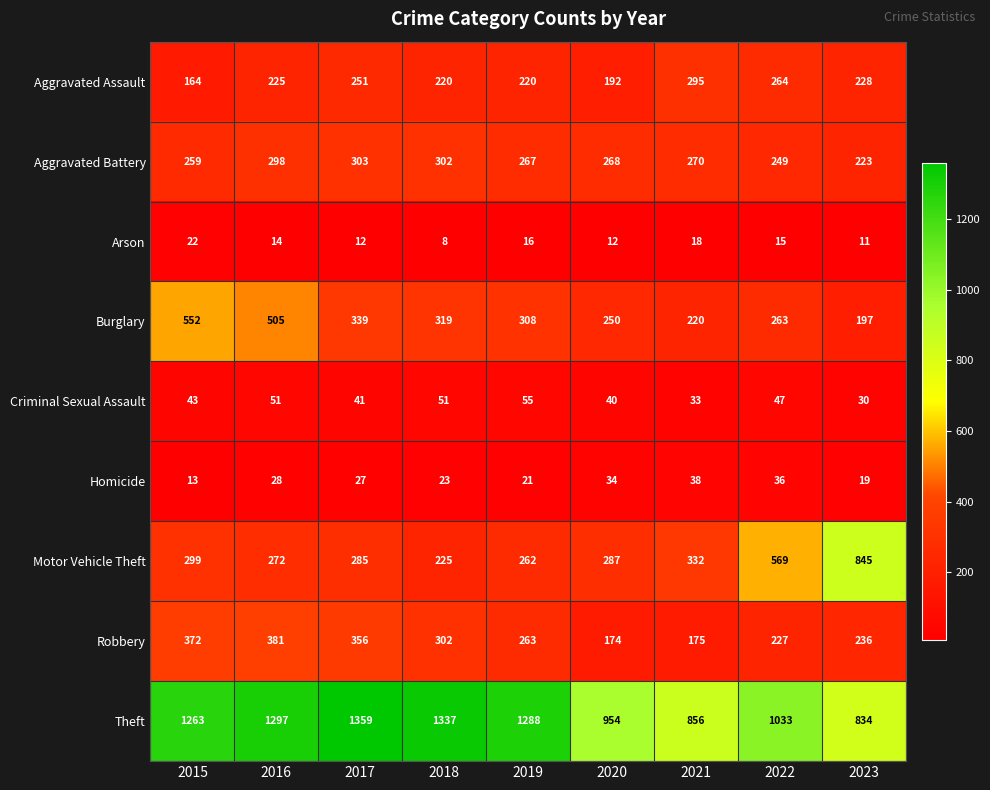

What is the difference between the Robbery values at 2015 and 2022?

145